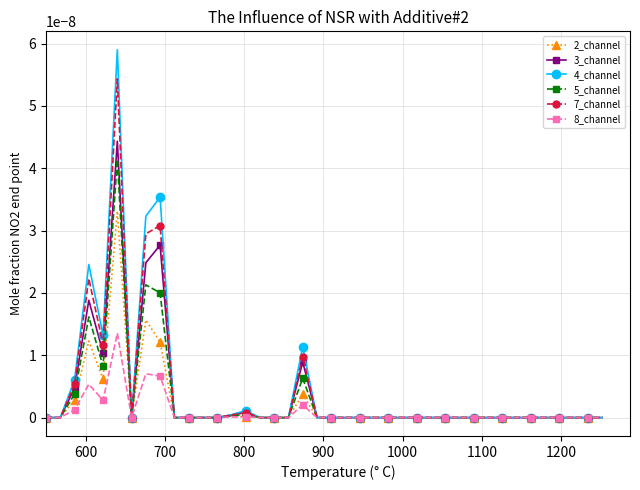

True or false: 3_channel has more than 0 points higher than both neighbors.

True